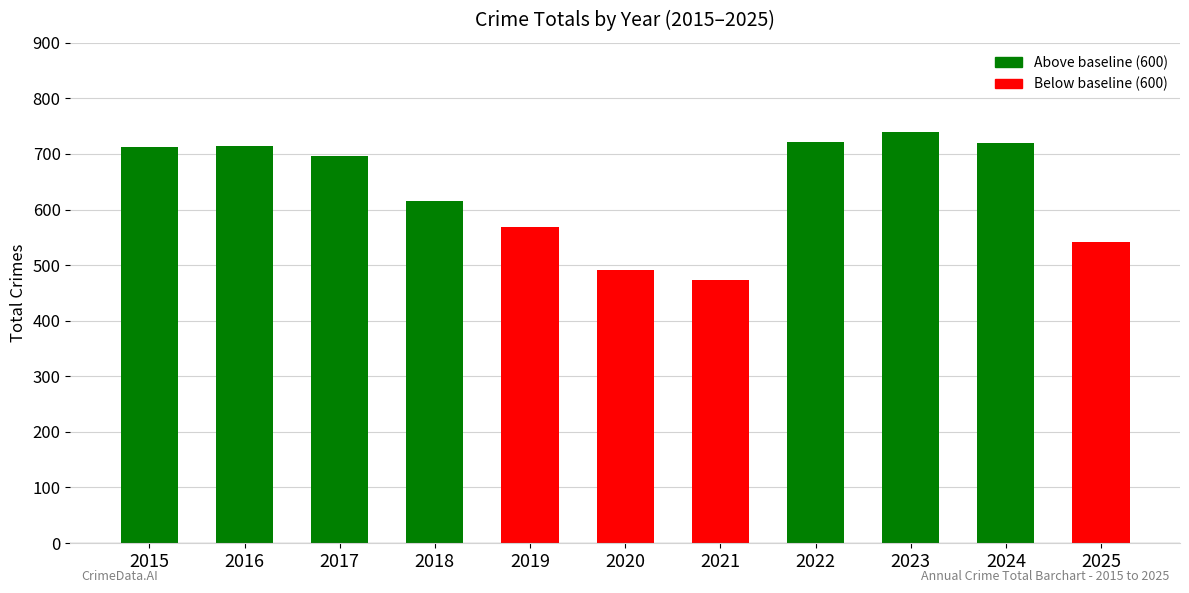

The chart shows a value of 951 at 2016. True or false?

False